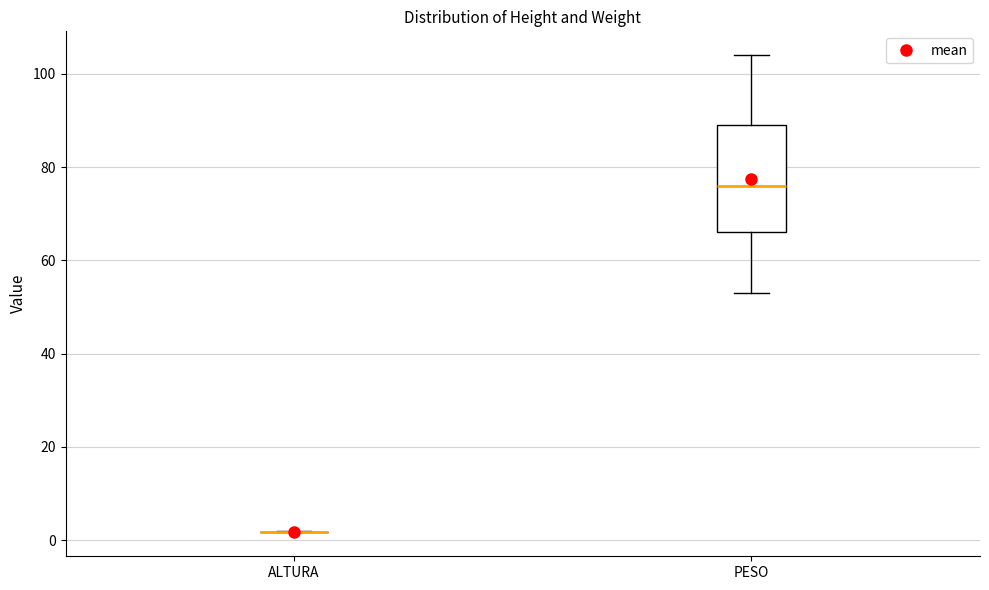

Where does the upper whisker of the box for PESO end on the y-axis? The values are not printed on the chart, so give them approximately, as read against the axis.

104